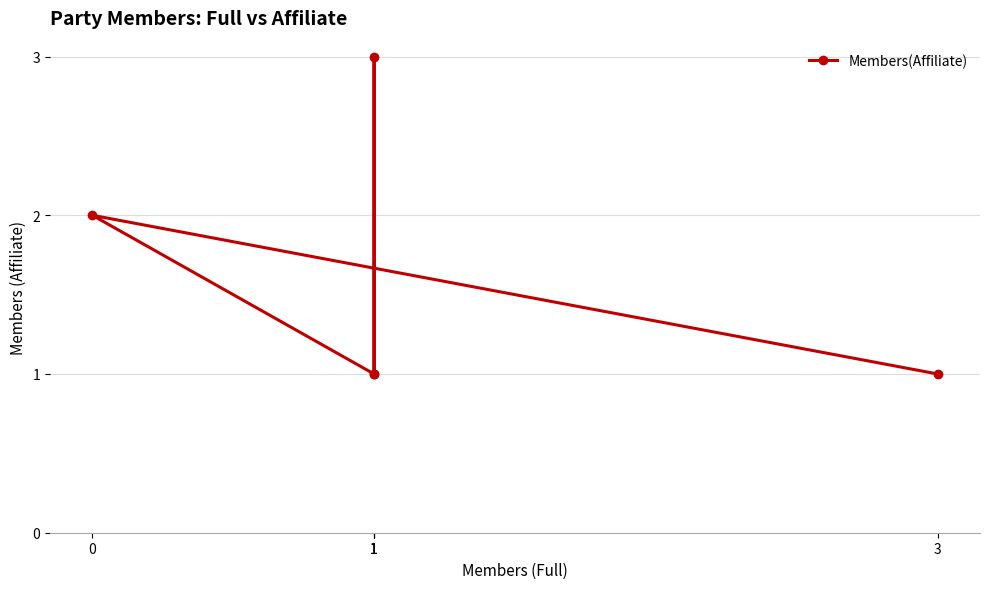

Reading right to left, what are all the values shown in this chart?

1=1	1=3	1=1	0=2	3=1